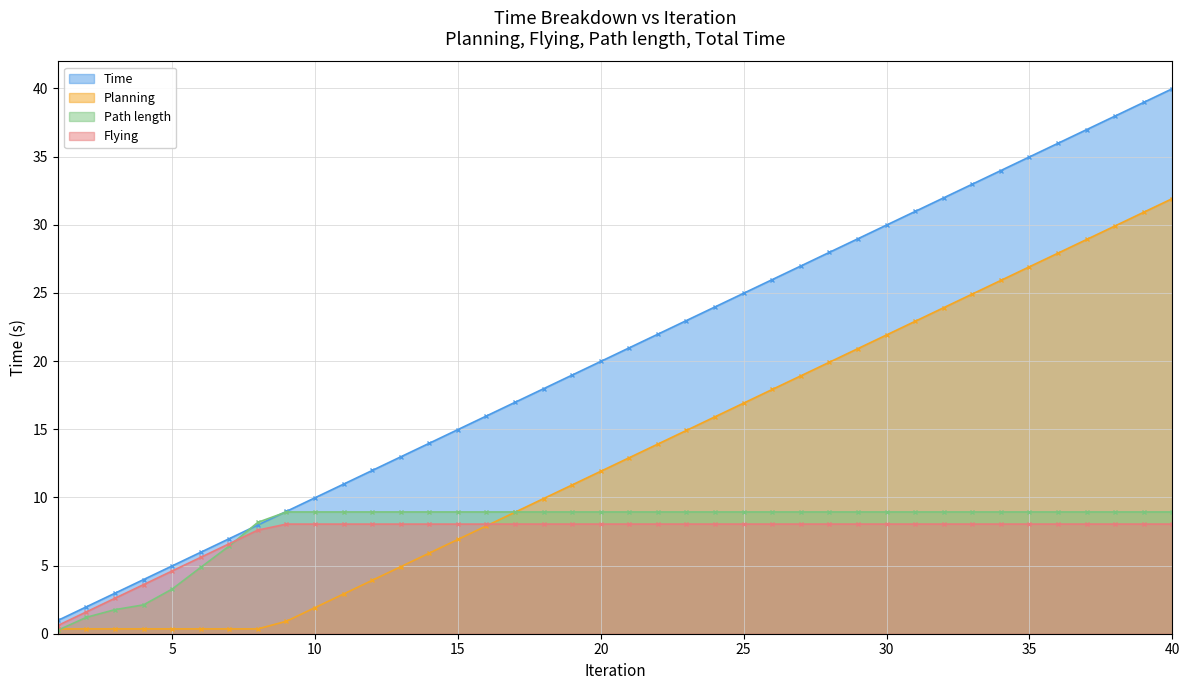

Does the chart have visible grid lines?

Yes